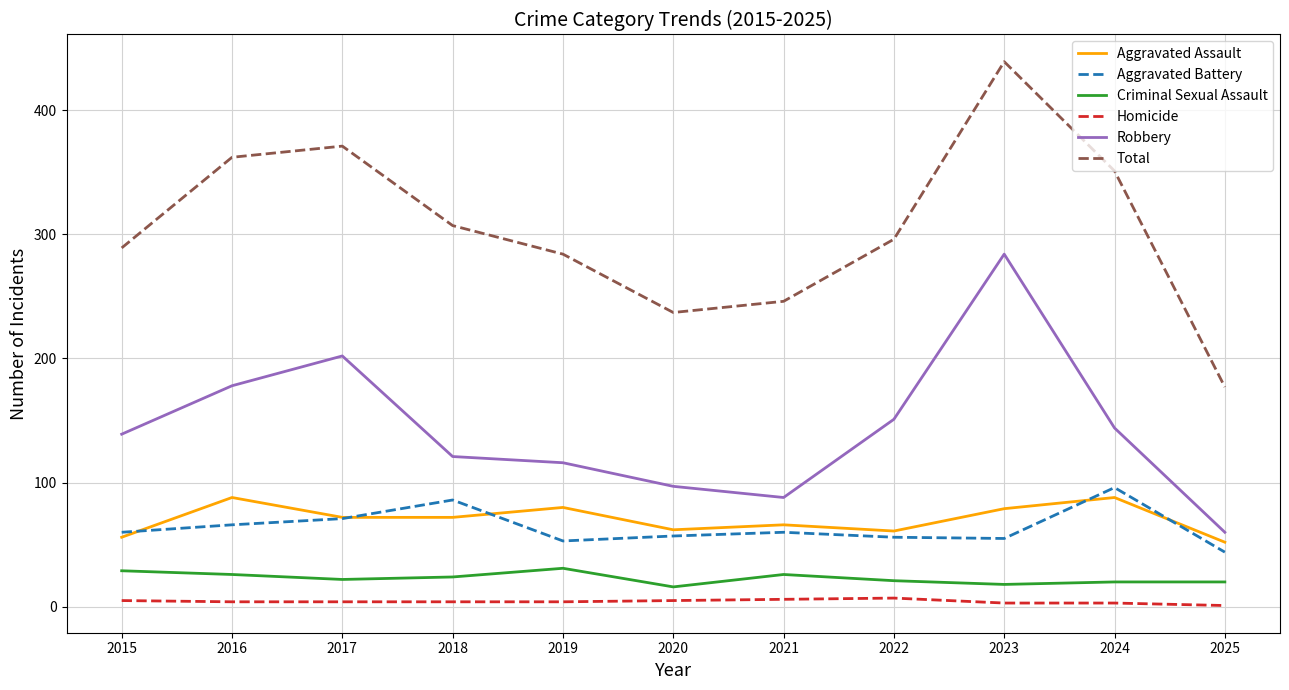

The value of Aggravated Battery at 2015 is 60. True or false?

True